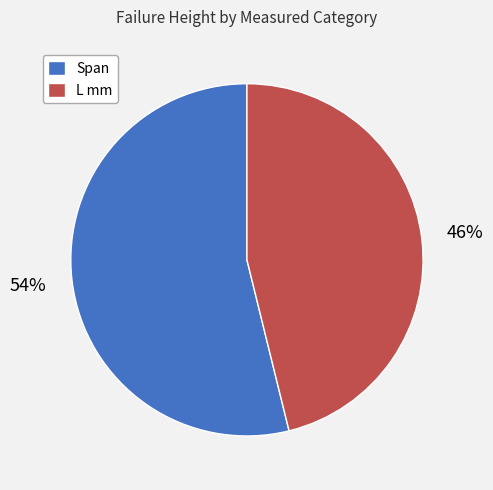

To the nearest percent, what is the difference between the L mm and Span slice percentages?

8%